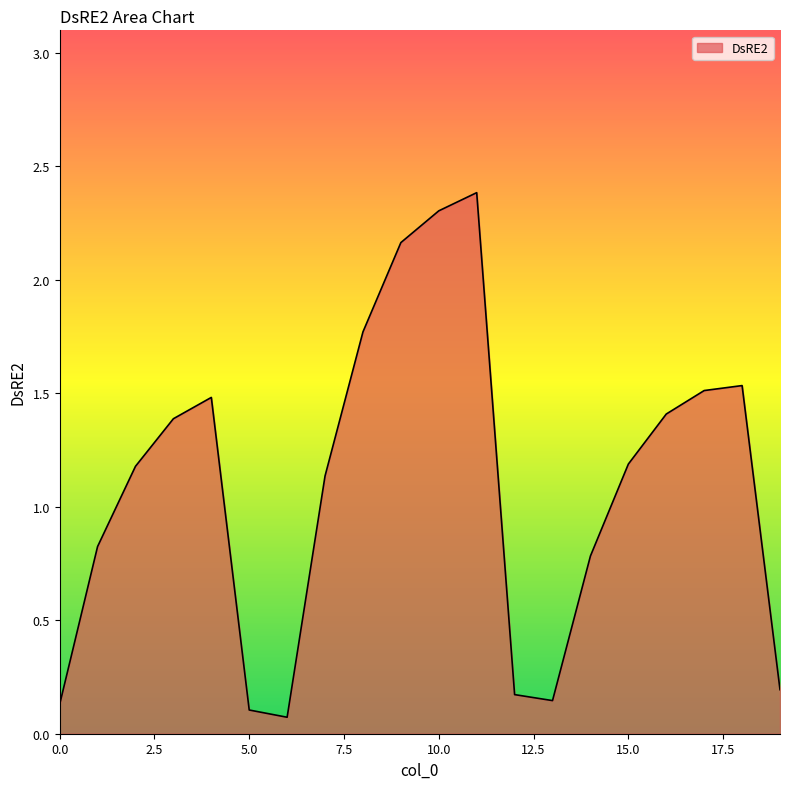

What is the maximum value shown in the chart?

2.4